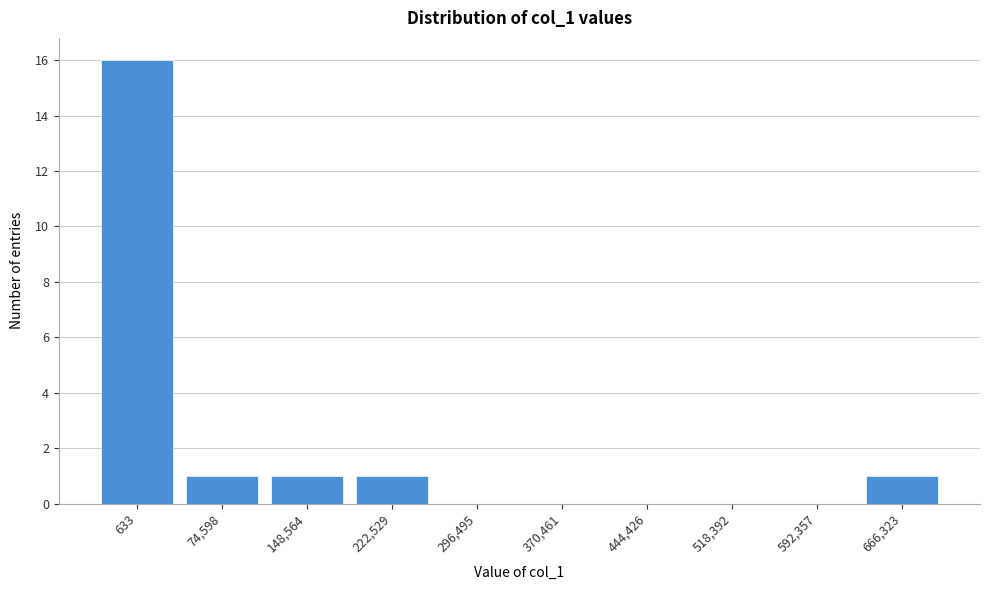

Reading right to left, transcribe all the data shown in this chart.

666,323=1	592,357=0	518,392=0	444,426=0	370,461=0	296,495=0	222,529=1	148,564=1	74,598=1	633=16